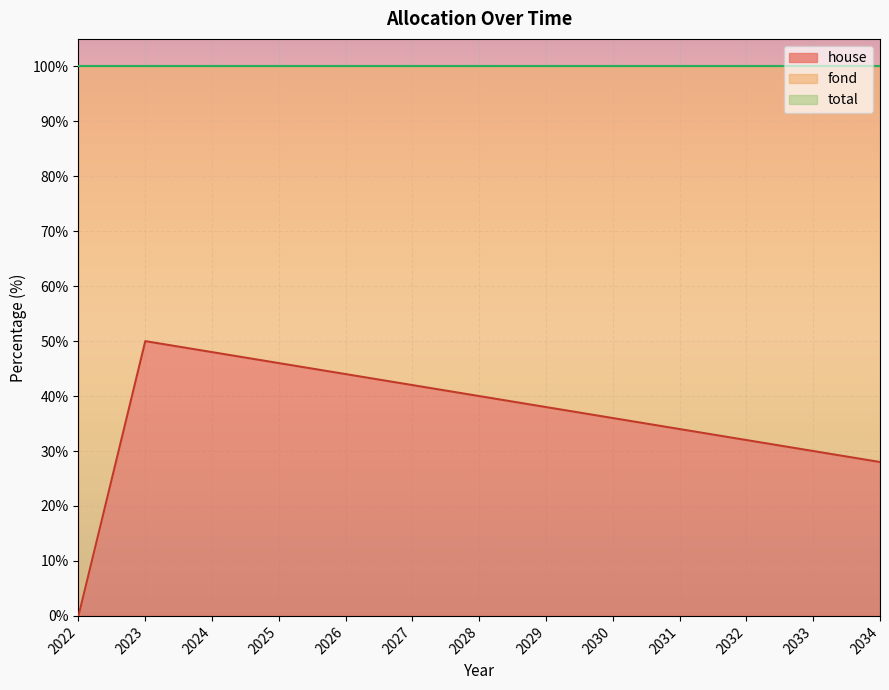

The fond series shows 74 at 2025. True or false?

False